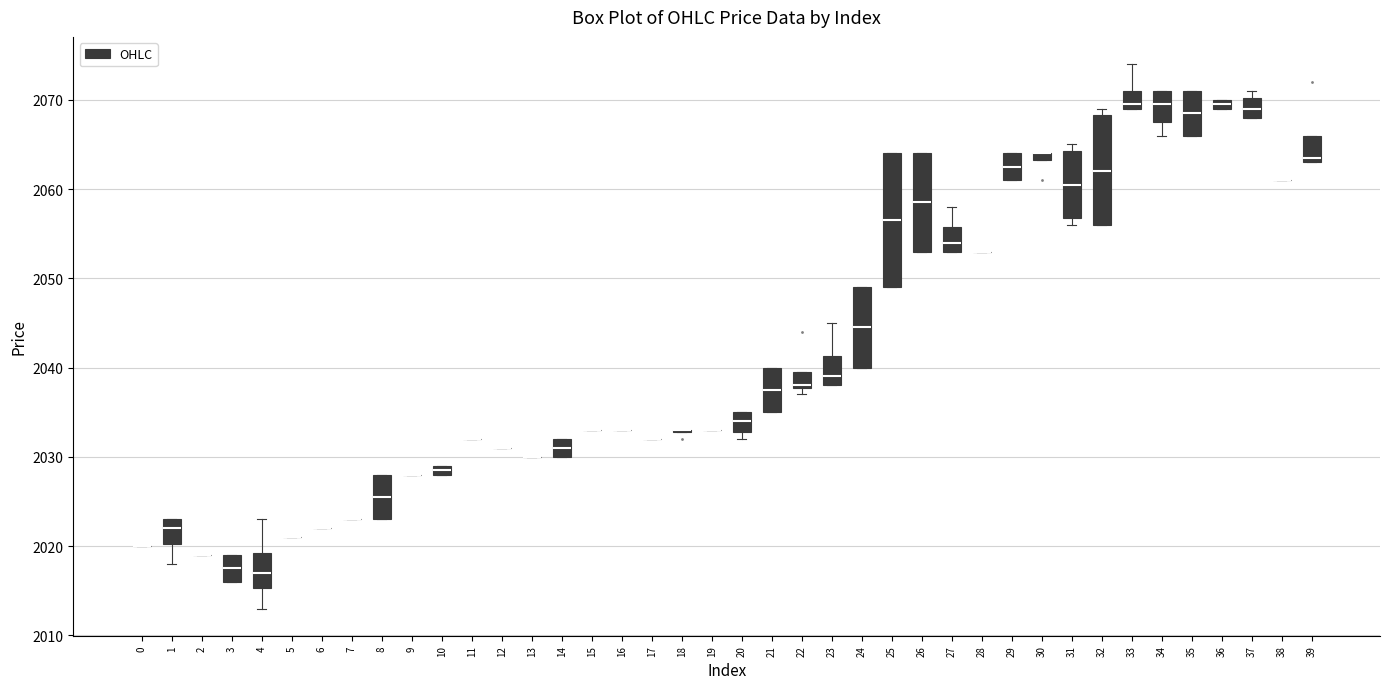

Where is the upper edge of the box at x = 22 on the y-axis? The values are not printed on the chart, so give them approximately, as read against the axis.

2040